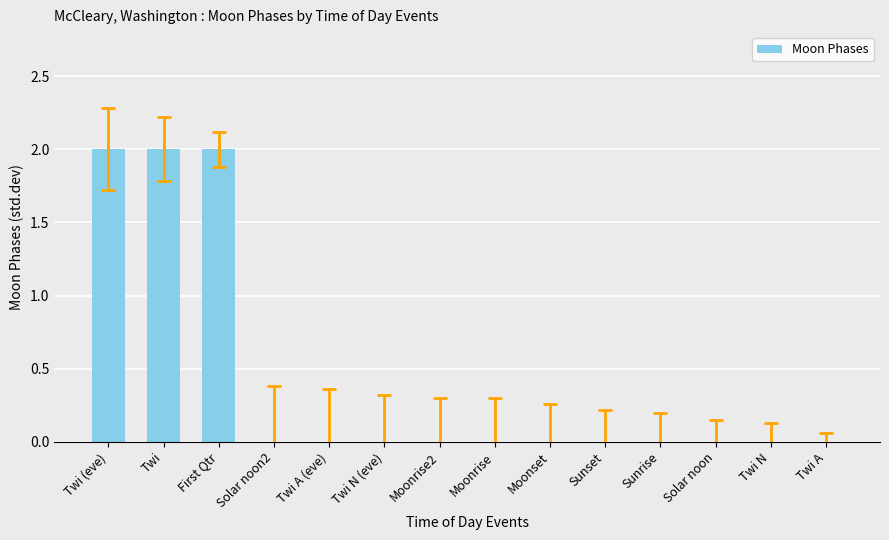

The value at Moonset is 0. True or false?

True